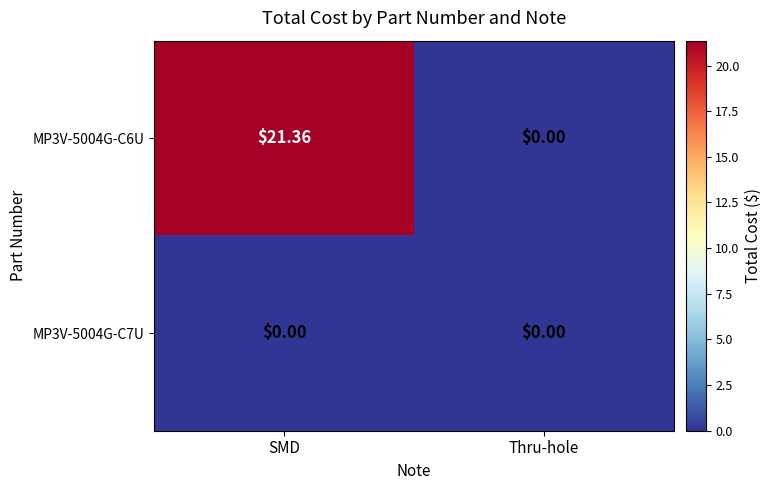

Where is MP3V-5004G-C6U nearest to the value 10?

Thru-hole